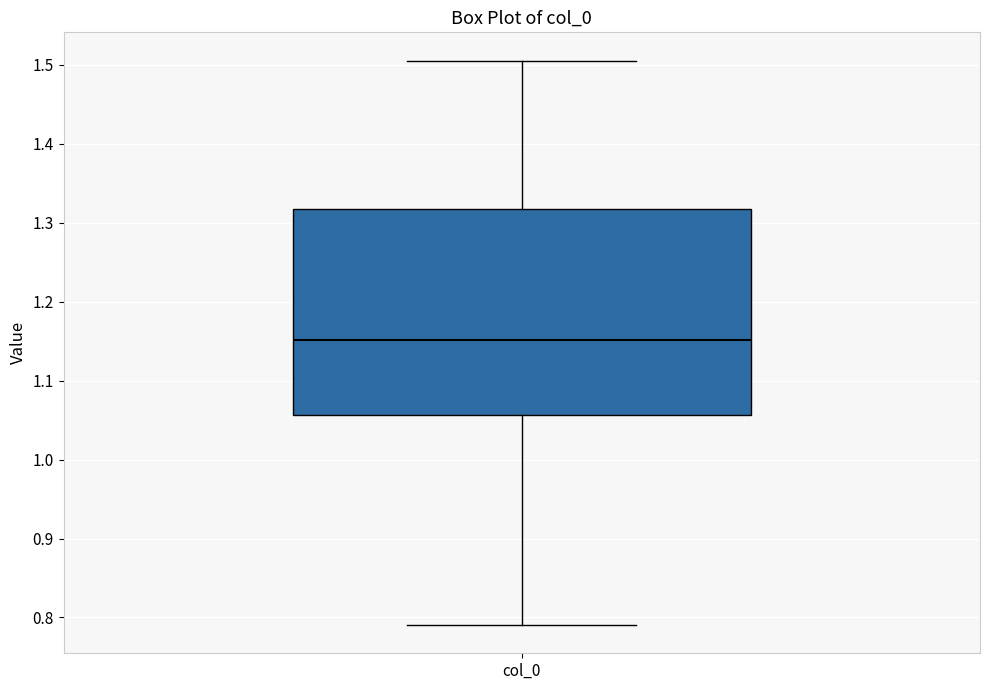

Read this box plot against the y-axis: the position of the median line, the range covered by the box, and the ends of both whiskers. The values are not printed on the chart, so give them approximately, as read against the axis.

median 1.15, box 1.06 to 1.32, whiskers 0.79 to 1.51